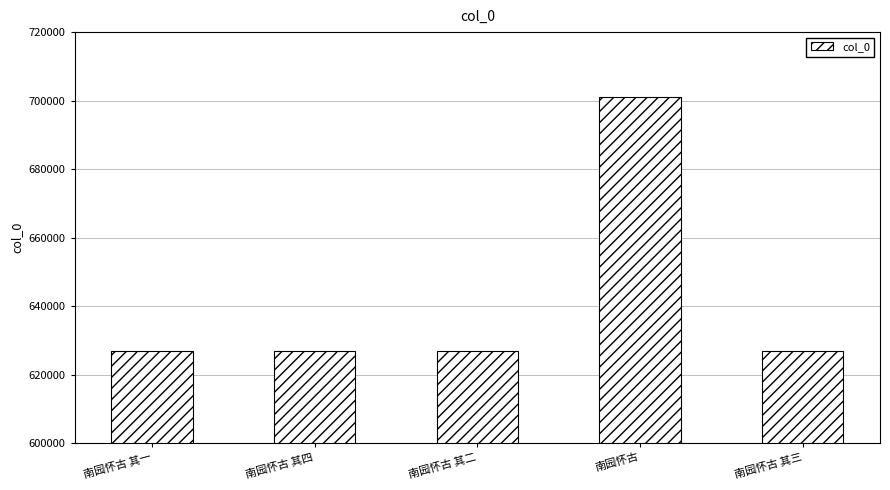

Between 南园怀古 其二 and 南园怀古, which is larger?

南园怀古